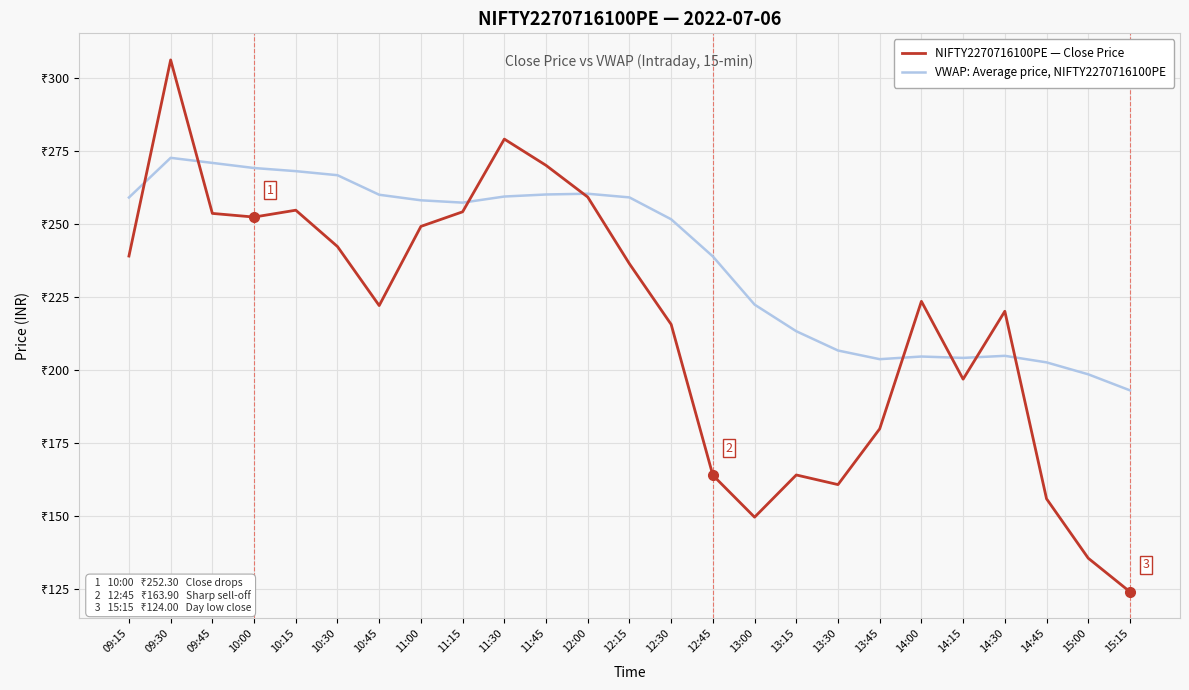

How many values in the VWAP: Average price, NIFTY2270716100PE series are below 257?

12